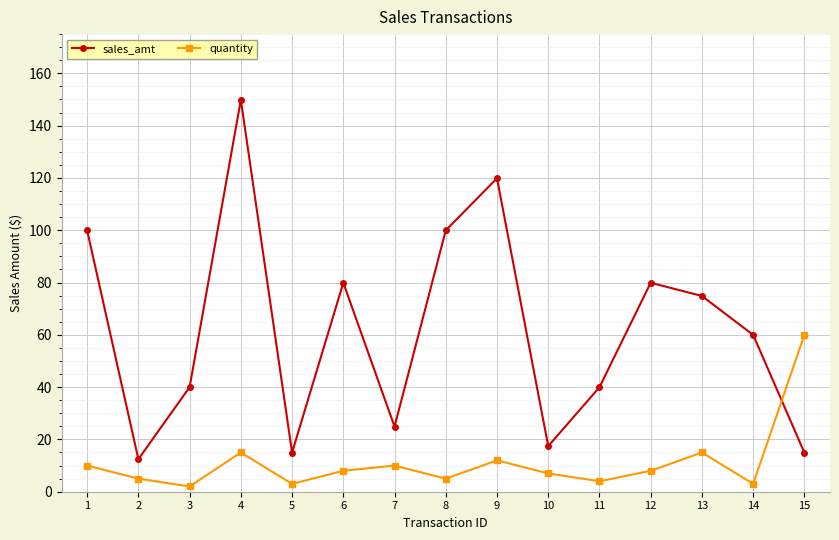

At which category is the sum across all series the highest?

4